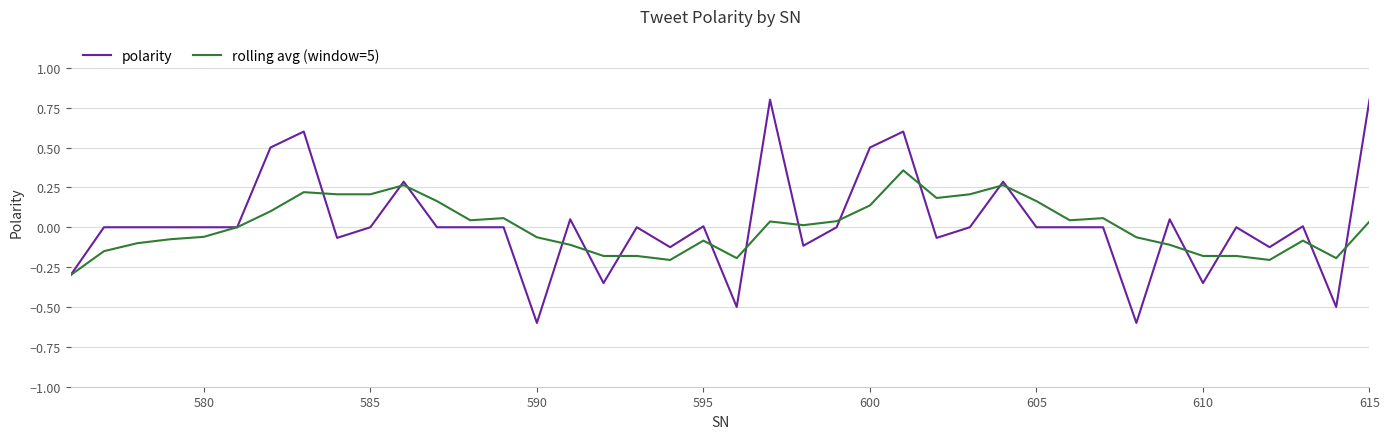

What is the lowest value of the polarity series?

-0.6